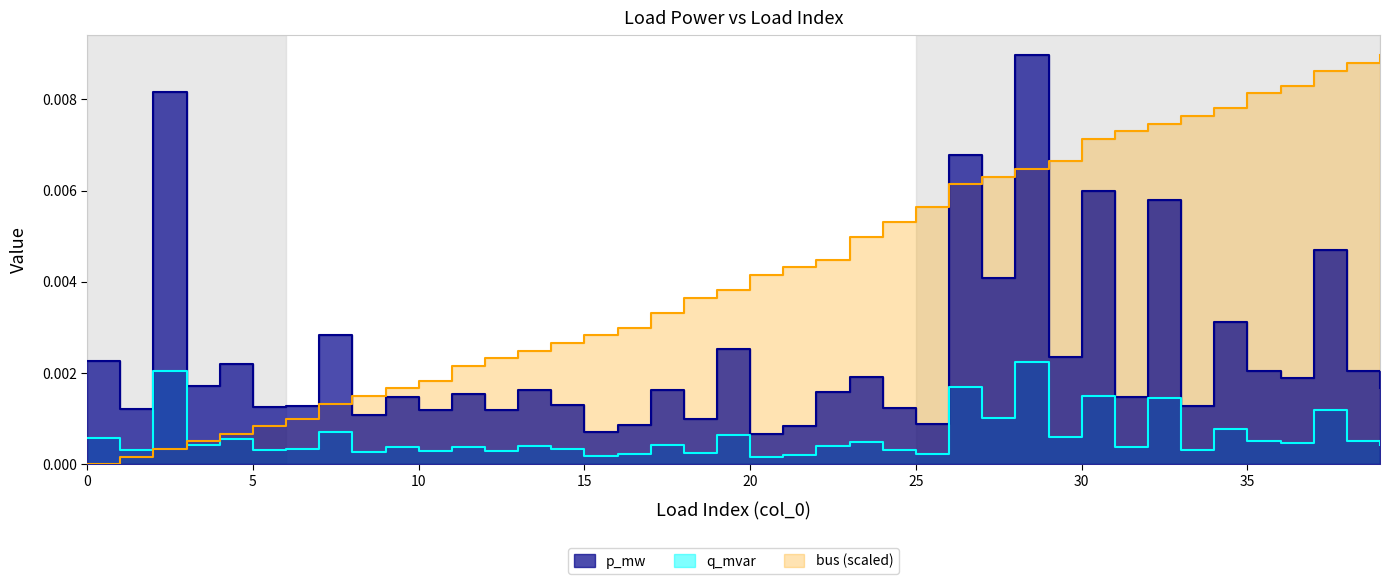

The bus series shows 0.0 at 29. True or false?

False